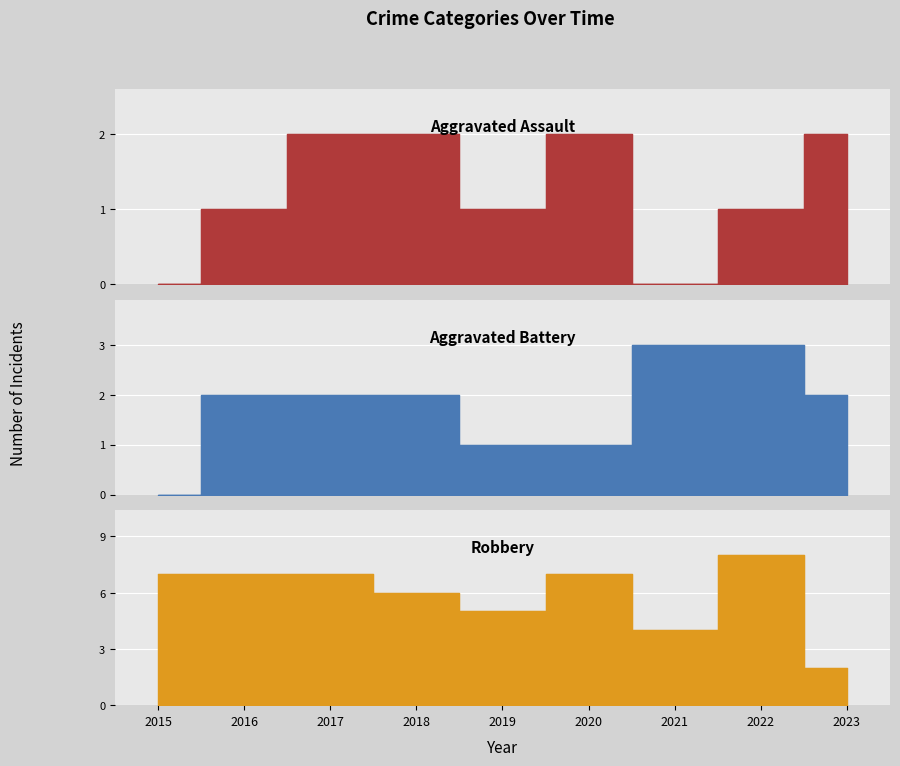

What are all the series names shown in the legend?

Aggravated Assault, Aggravated Battery, Robbery